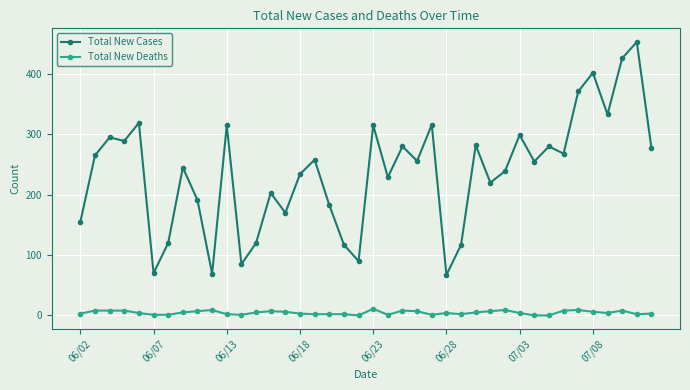

Which series has the largest total across all categories?

Total New Cases